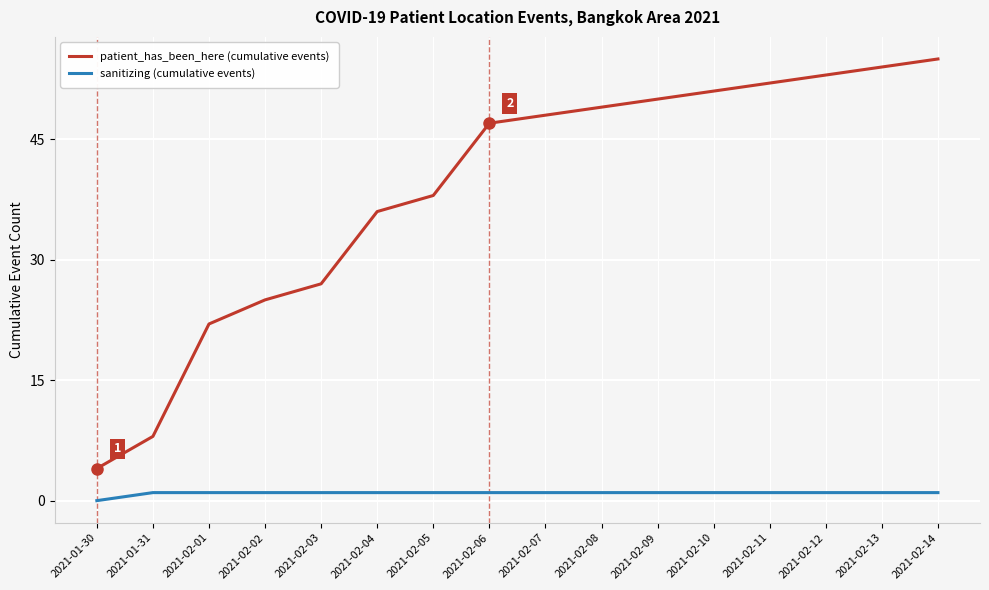

At which label is patient_has_been_here (cumulative events) closest to 29?

2021-02-03